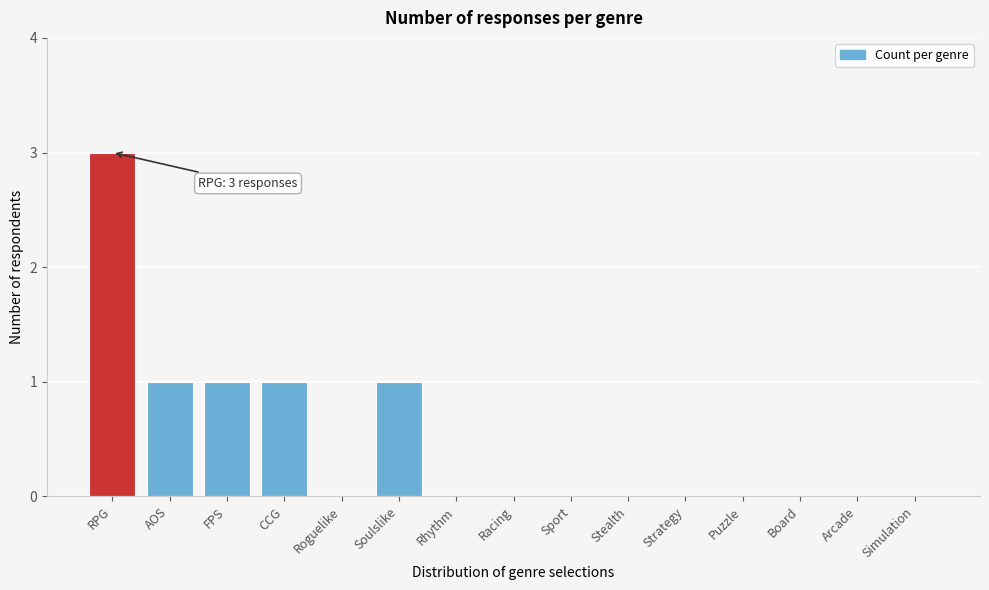

Reading right to left, list all the values displayed in this chart.

Simulation=0	Arcade=0	Board=0	Puzzle=0	Strategy=0	Stealth=0	Sport=0	Racing=0	Rhythm=0	Soulslike=1	Roguelike=0	CCG=1	FPS=1	AOS=1	RPG=3